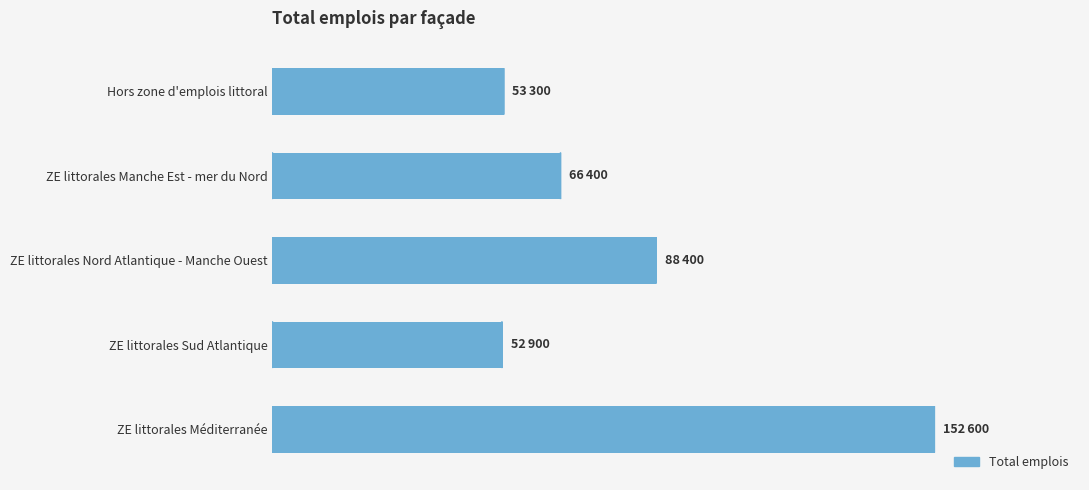

Does the chart contain any negative values?

No